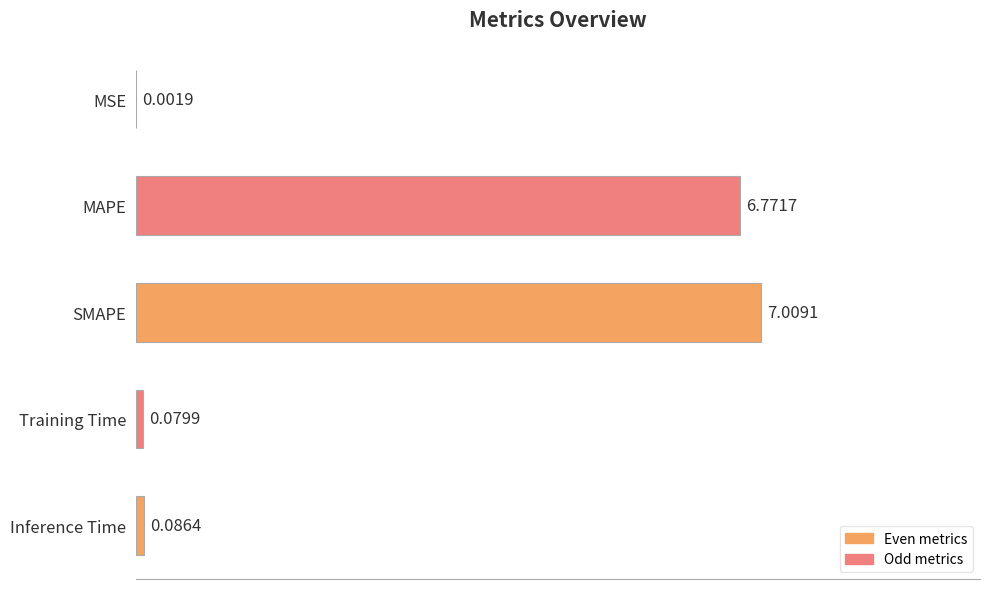

Which category has the highest value across all series?

SMAPE